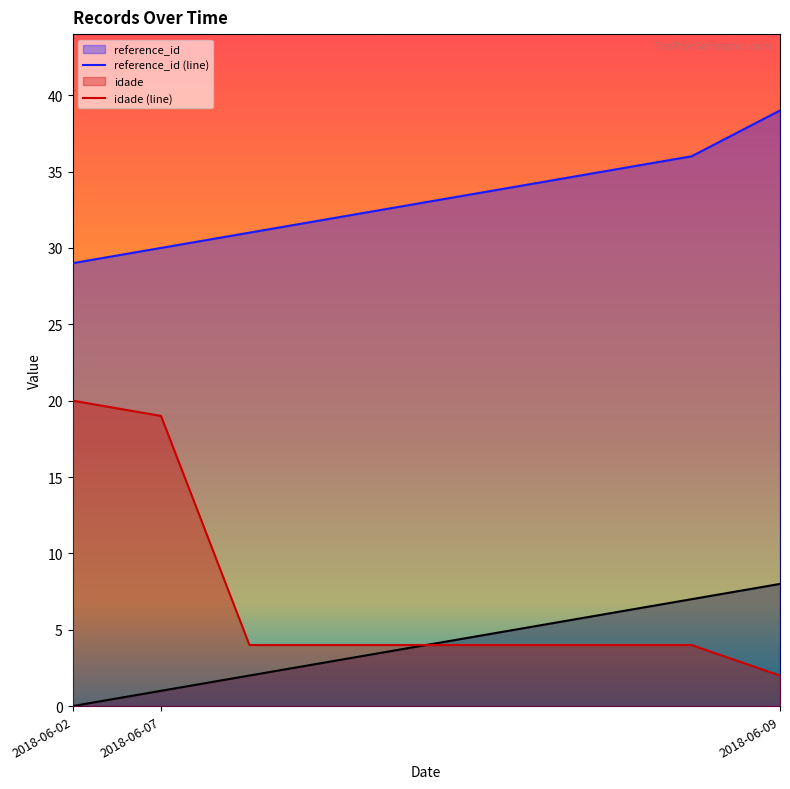

The reference_id (line) series shows 39 at 2018-06-09. True or false?

True